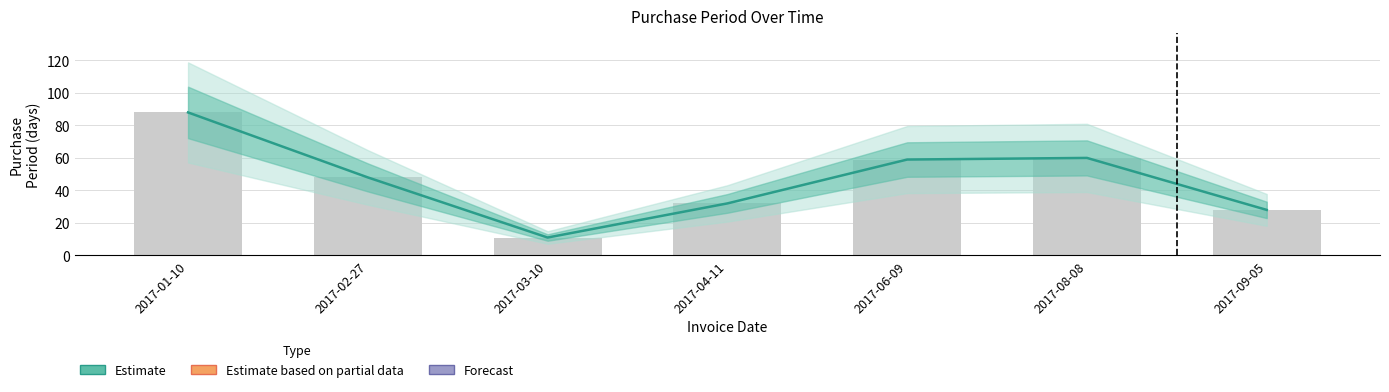

Are the bars grouped side by side (vs. stacked)?

No